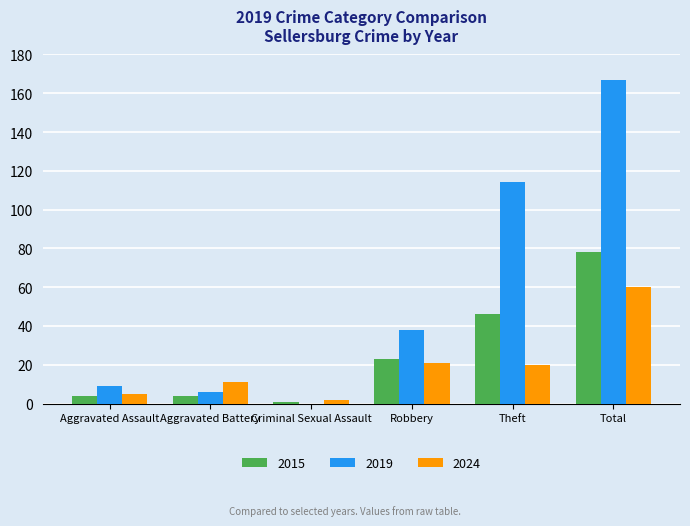

How many groups of bars are there?

6